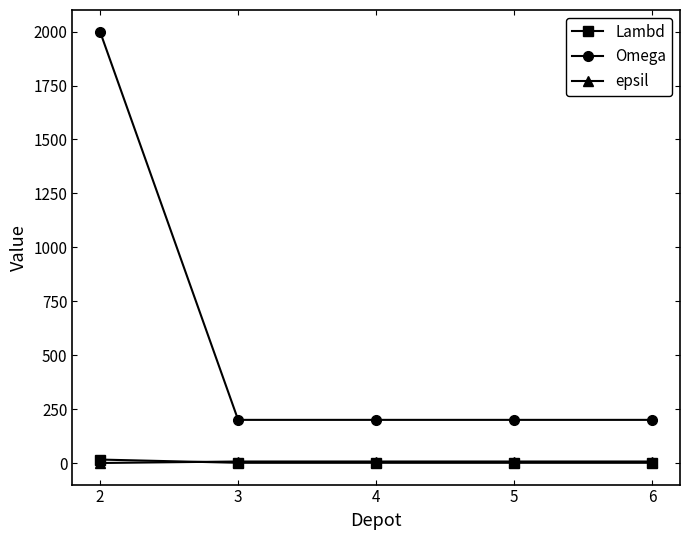

What is the value of the Omega point at the 5th from the left?

200